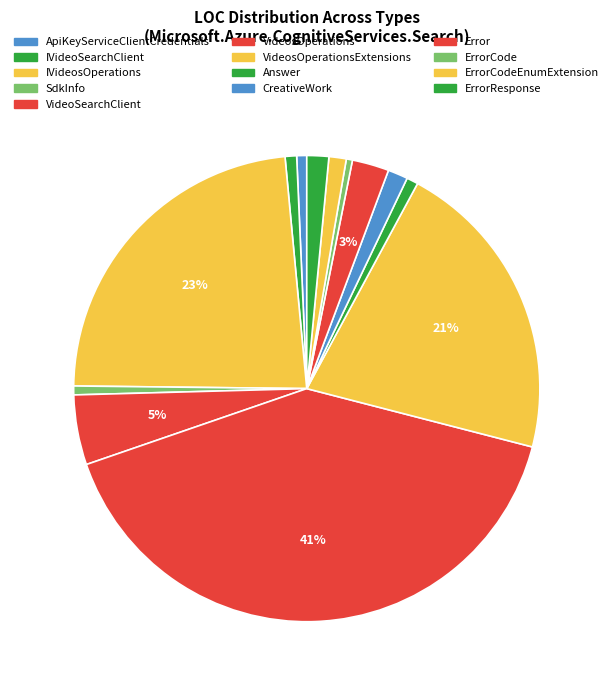

What is the ratio of the value at Error to the value at VideosOperations?

0.1